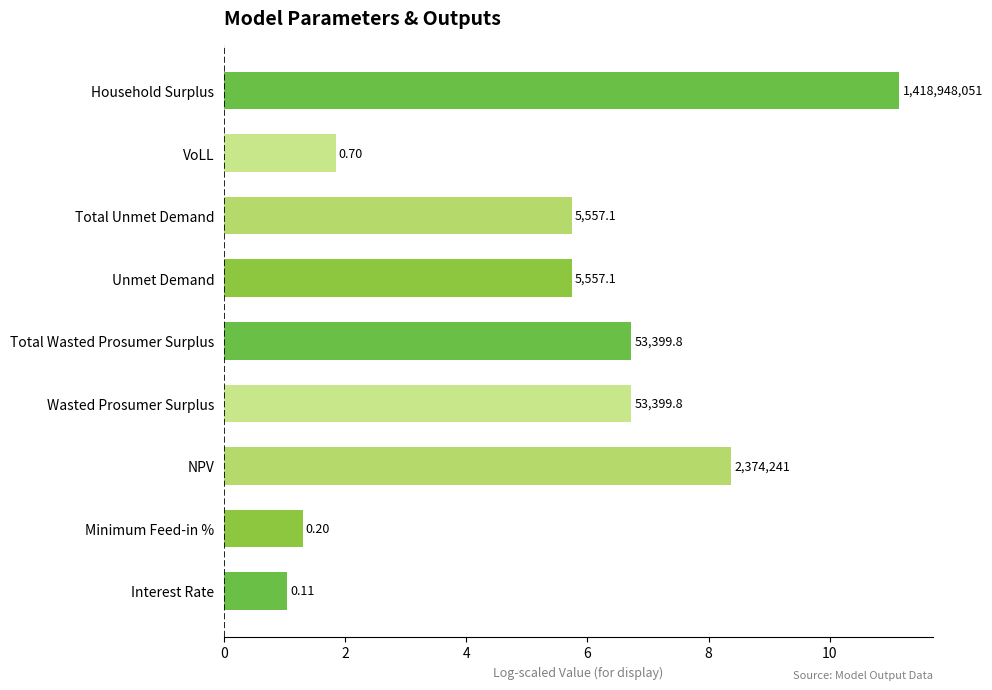

Are the bars horizontal?

Yes